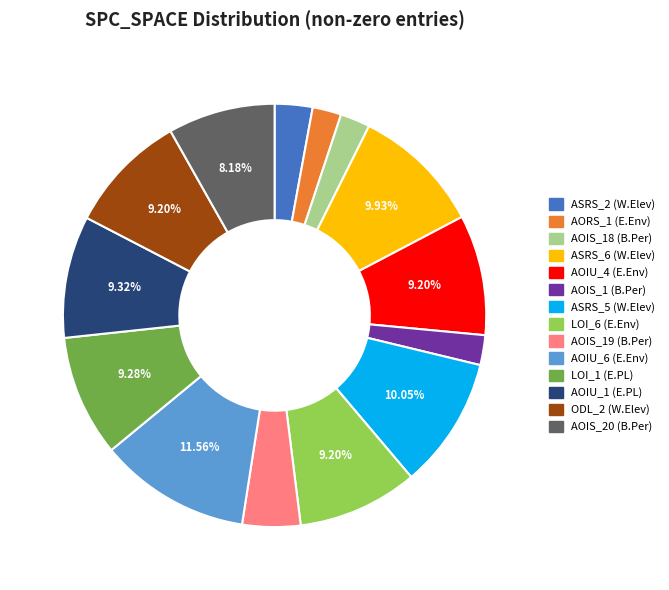

Which category has the biggest portion of the pie?

AOIU_6 (E.Env)